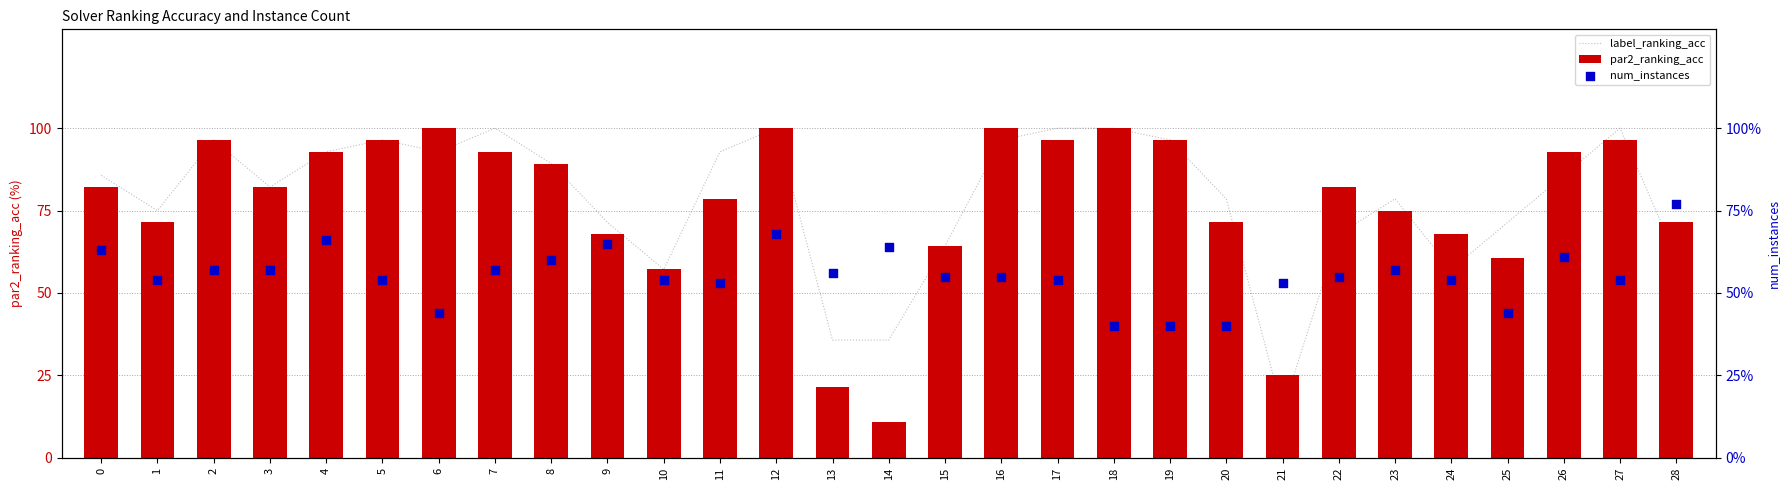

Which series reaches the maximum Y coordinate?

label_ranking_acc